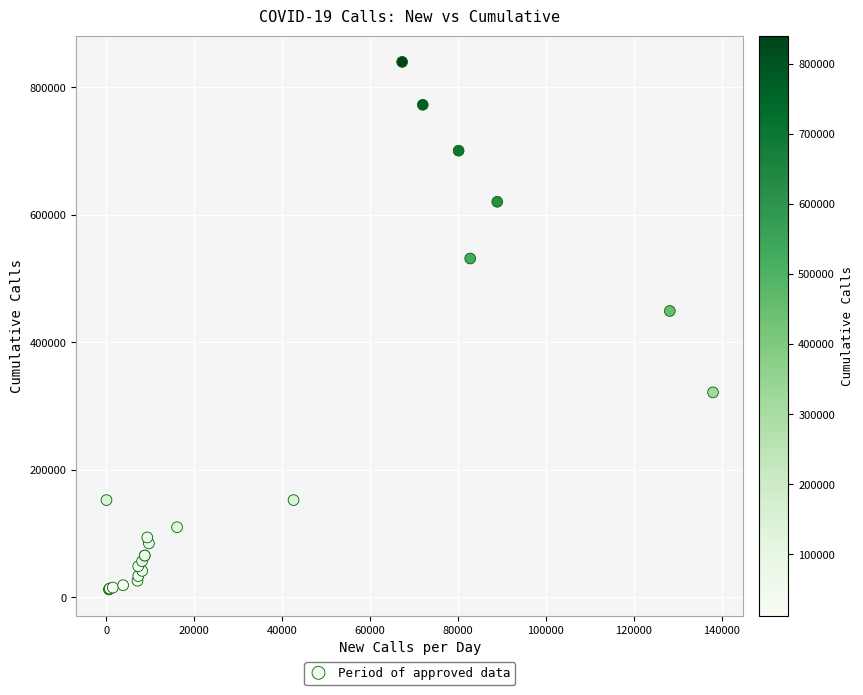

What Y value in the scatter plot is closest to 426251?

449289